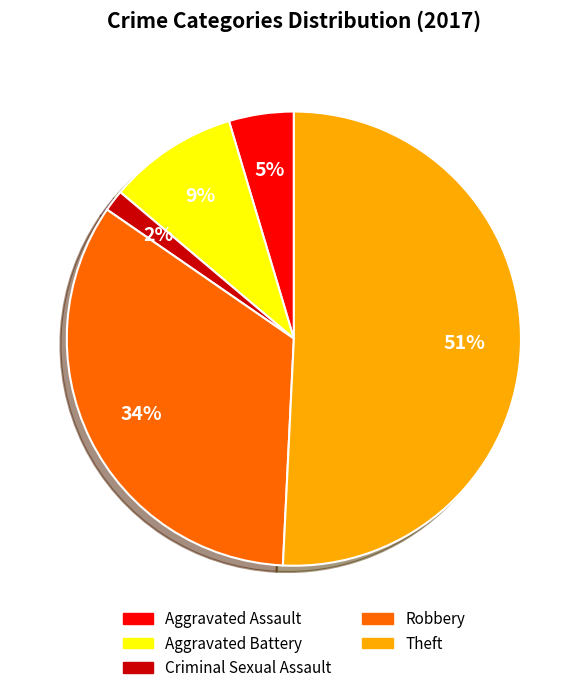

Which slice represents more than half of the pie?

Theft